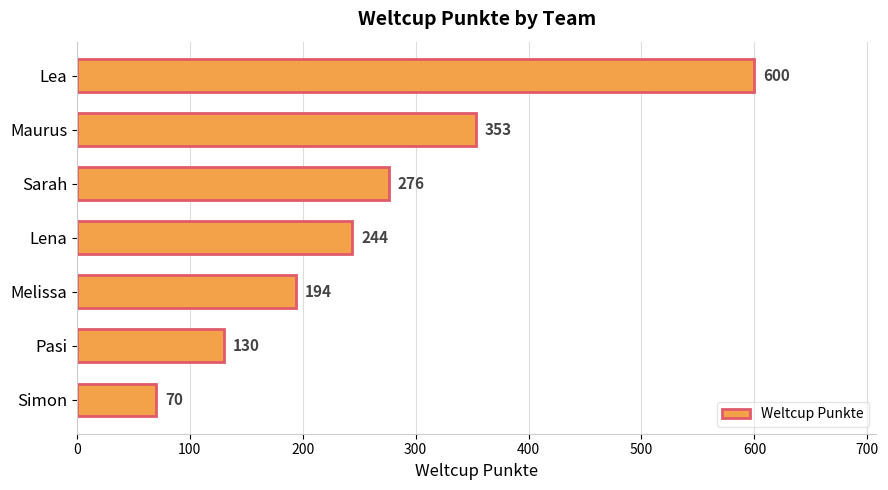

Rank the categories by value from lowest to highest.

Simon, Pasi, Melissa, Lena, Sarah, Maurus, Lea